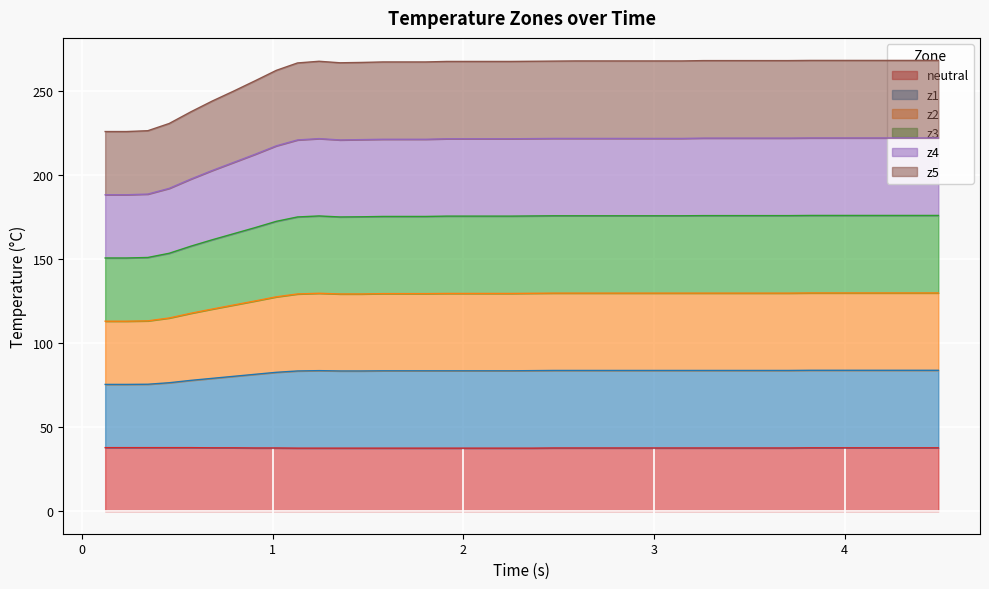

True or false: z4 has more than 0 points higher than both neighbors.

True